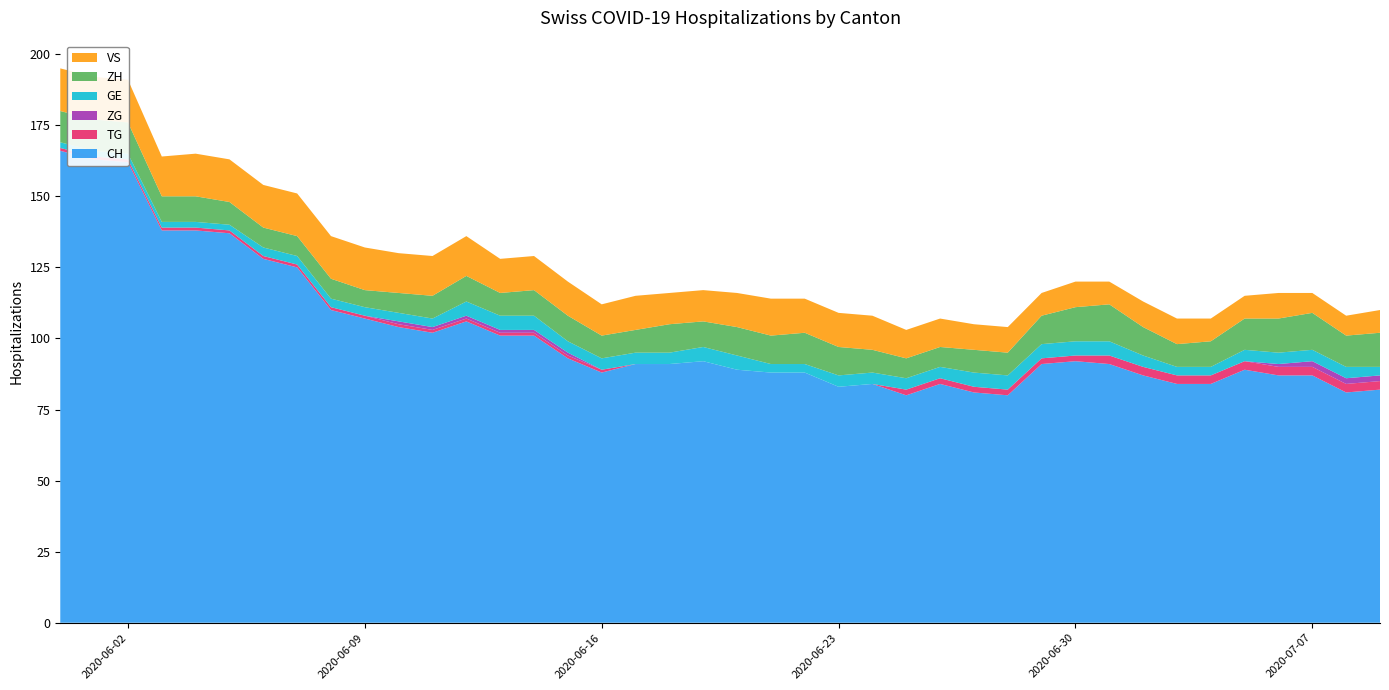

Reading left to right, list all the values displayed in this chart.

CH: 166	163	162	138	138	137	128	125	110	107	104	102	106	101	101	93	88	91	91	92	89	88	88	83	84	80	84	81	80	91	92	91	87	84	84	89	87	87	81	82
TG: 1	1	1	1	1	1	1	1	1	1	1	1	1	1	1	1	1	0	0	0	0	0	0	0	0	2	2	2	2	2	2	3	3	3	3	3	3	3	3	3
ZG: 0	0	0	0	0	0	0	0	0	0	1	1	1	1	1	1	0	0	0	0	0	0	0	0	0	0	0	0	0	0	0	0	0	0	0	0	1	2	2	2
GE: 2	2	2	2	2	2	3	3	3	3	3	3	5	5	5	4	4	4	4	5	5	3	3	4	4	4	4	5	5	5	5	5	4	3	3	4	4	4	4	3
ZH: 11	11	11	9	9	8	7	7	7	6	7	8	9	8	9	9	8	8	10	9	10	10	11	10	8	7	7	8	8	10	12	13	10	8	9	11	12	13	11	12
VS: 15	15	15	14	15	15	15	15	15	15	14	14	14	12	12	12	11	12	11	11	12	13	12	12	12	10	10	9	9	8	9	8	9	9	8	8	9	7	7	8